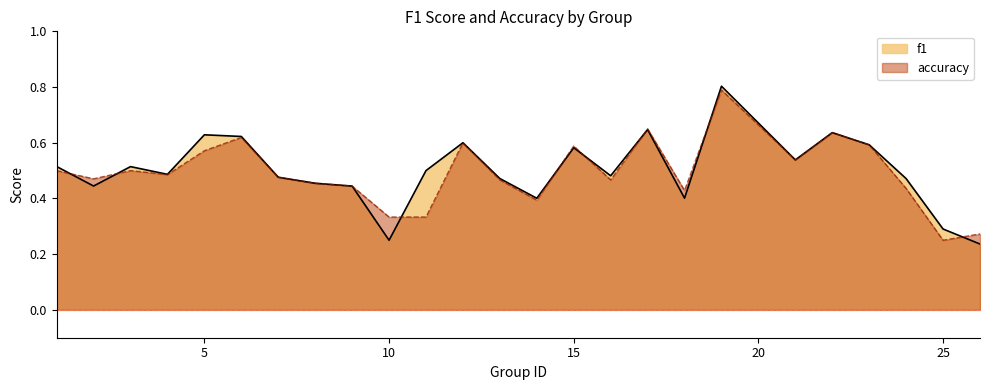

Which series has the widest spread of values?

f1